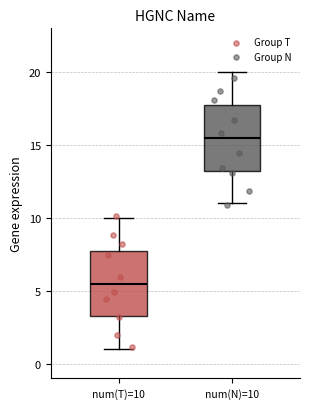

Which box's median line is the highest?

num(N)=10